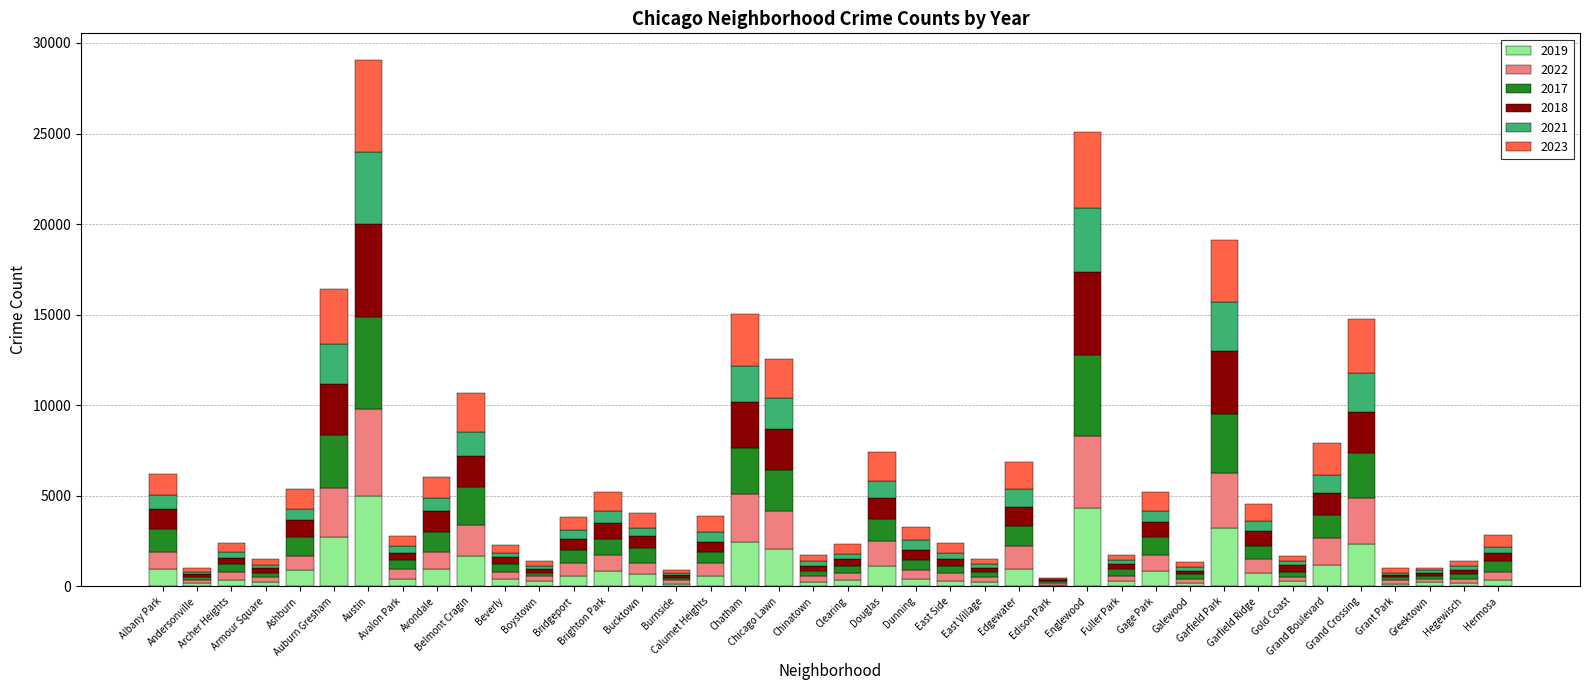

How many data points does each series have?

40